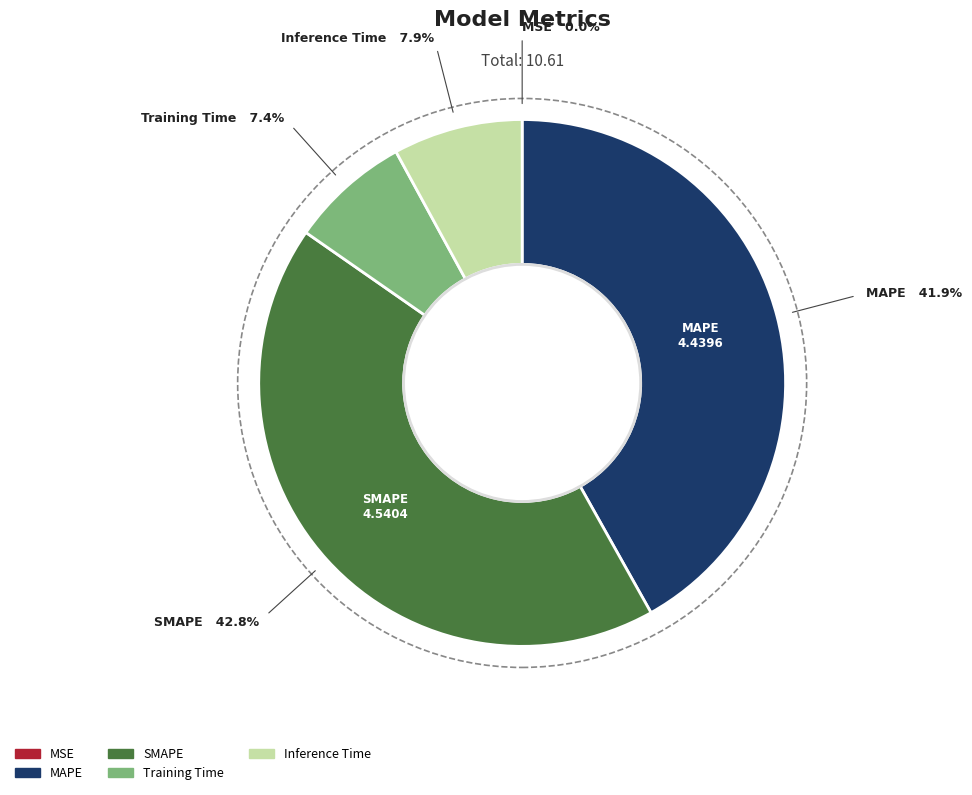

What is the largest slice in the pie chart?

SMAPE